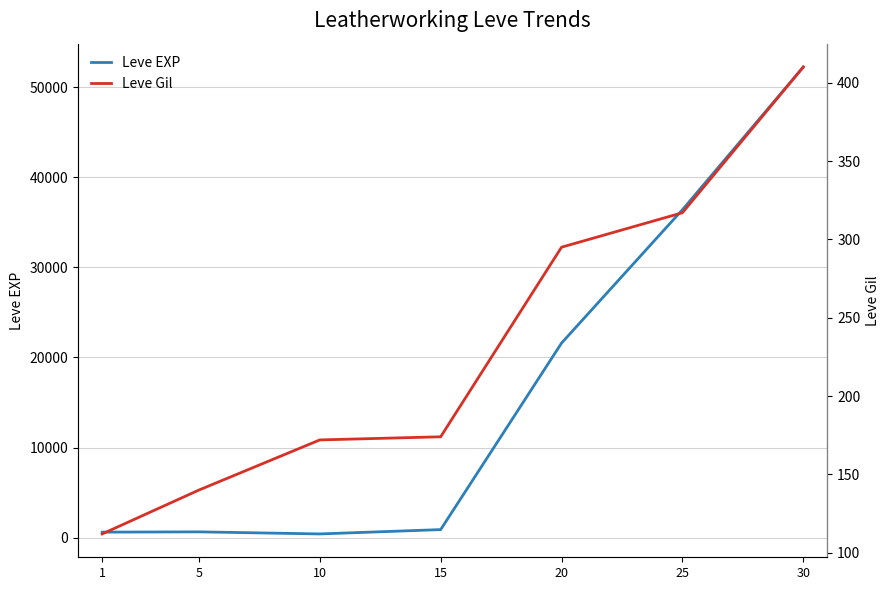

True or false: Leve EXP and Leve Gil intersect in this chart.

False